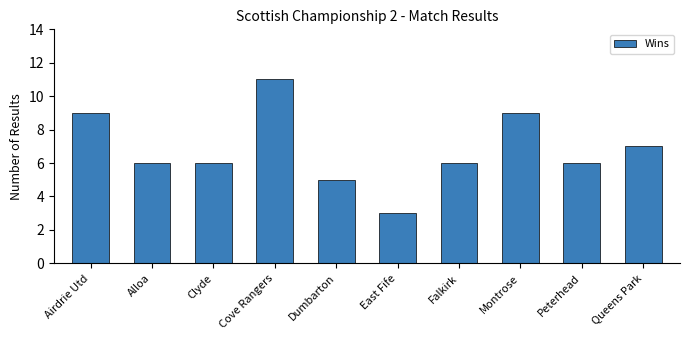

Does the chart contain any negative values?

No